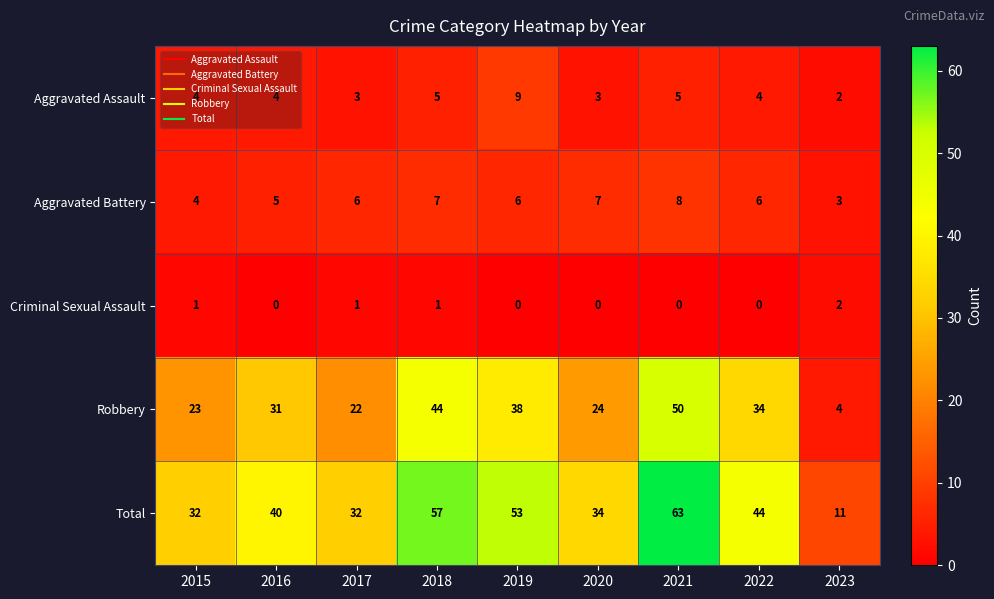

What is the difference between the second highest and second lowest values in the Aggravated Battery series?

3